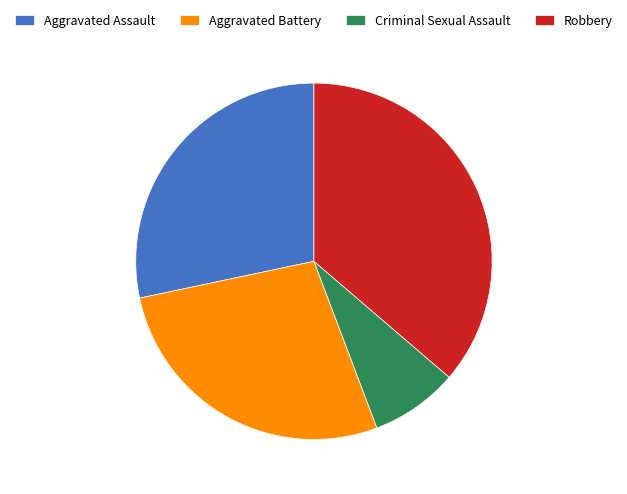

Is there any slice that represents more than half of the pie?

No